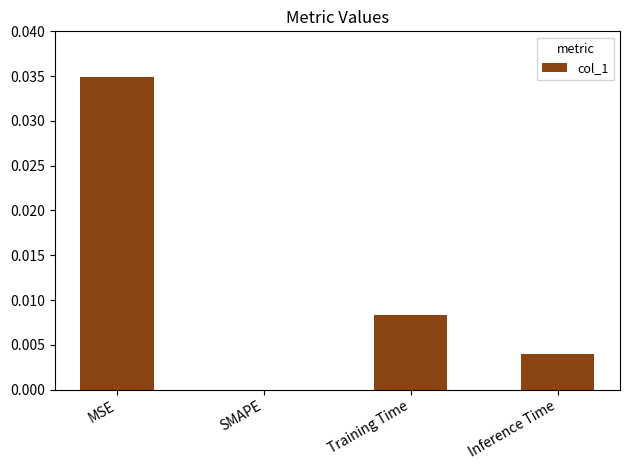

Is it true that the value at Training Time is 0.0?

True